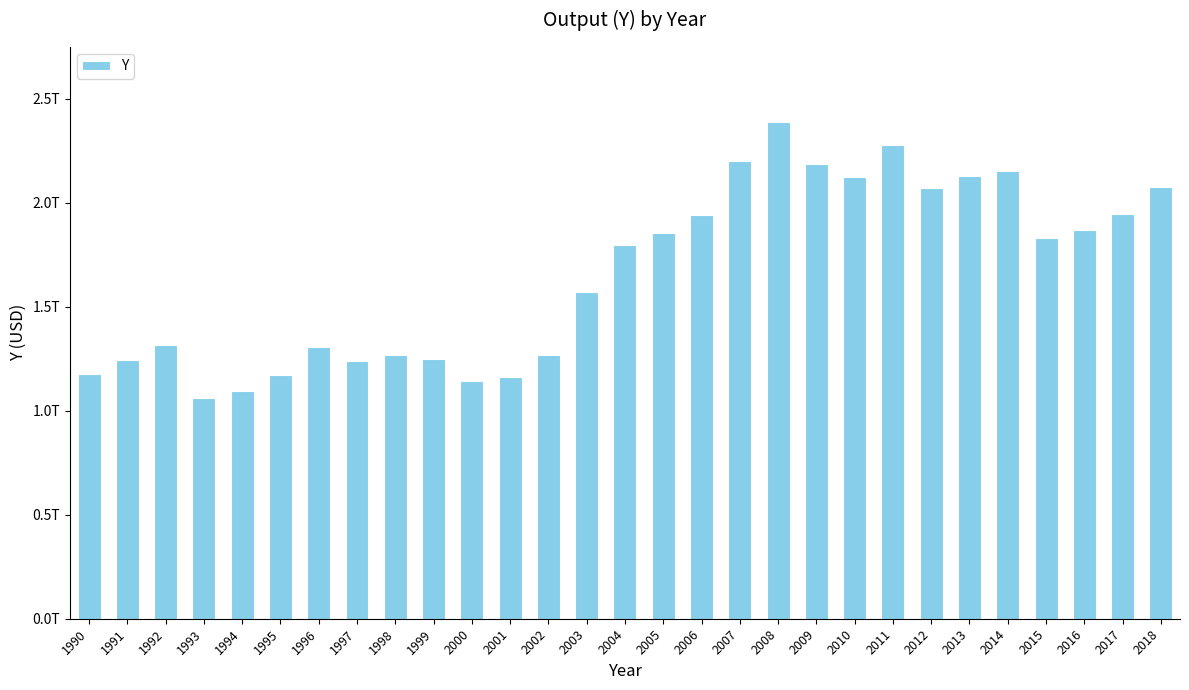

Rank the categories by value from highest to lowest.

2008, 2011, 2007, 2009, 2014, 2013, 2010, 2018, 2012, 2017, 2006, 2016, 2005, 2015, 2004, 2003, 1992, 1996, 2002, 1998, 1999, 1991, 1997, 1990, 1995, 2001, 2000, 1994, 1993